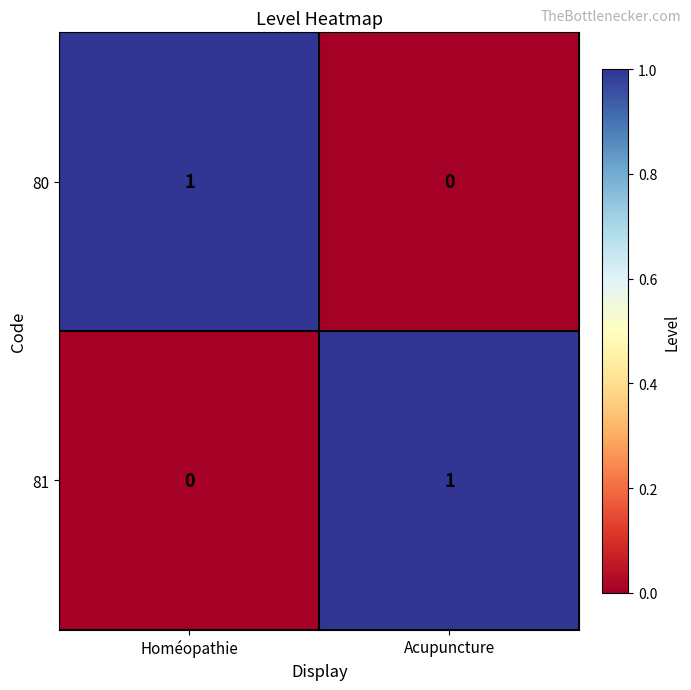

The value of 81 at Acupuncture is 1. True or false?

True